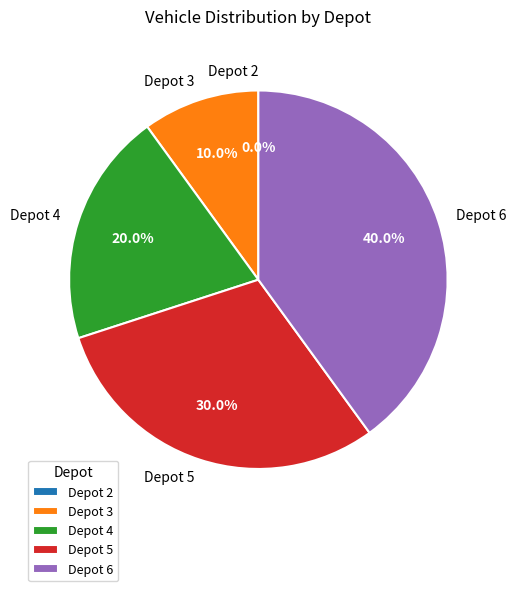

To the nearest percent, what is the average slice percentage?

20%